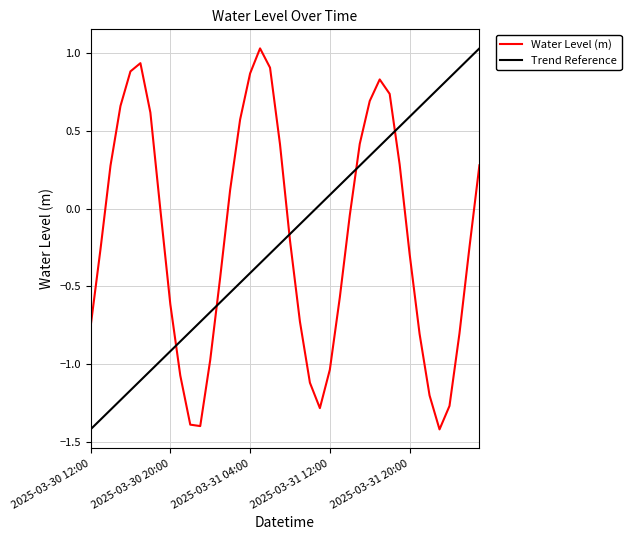

True or false: Water Level (m) and Trend Reference cross at least once.

True